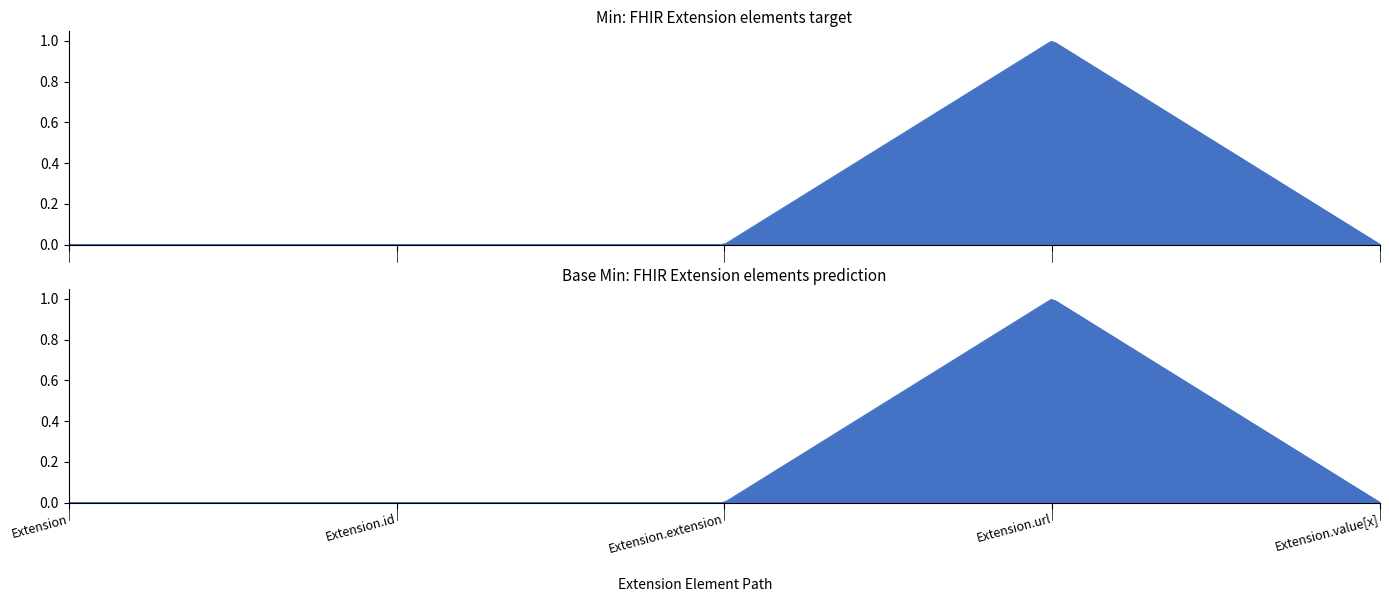

List the series in order of their peak value, lowest first.

Min, Base Min